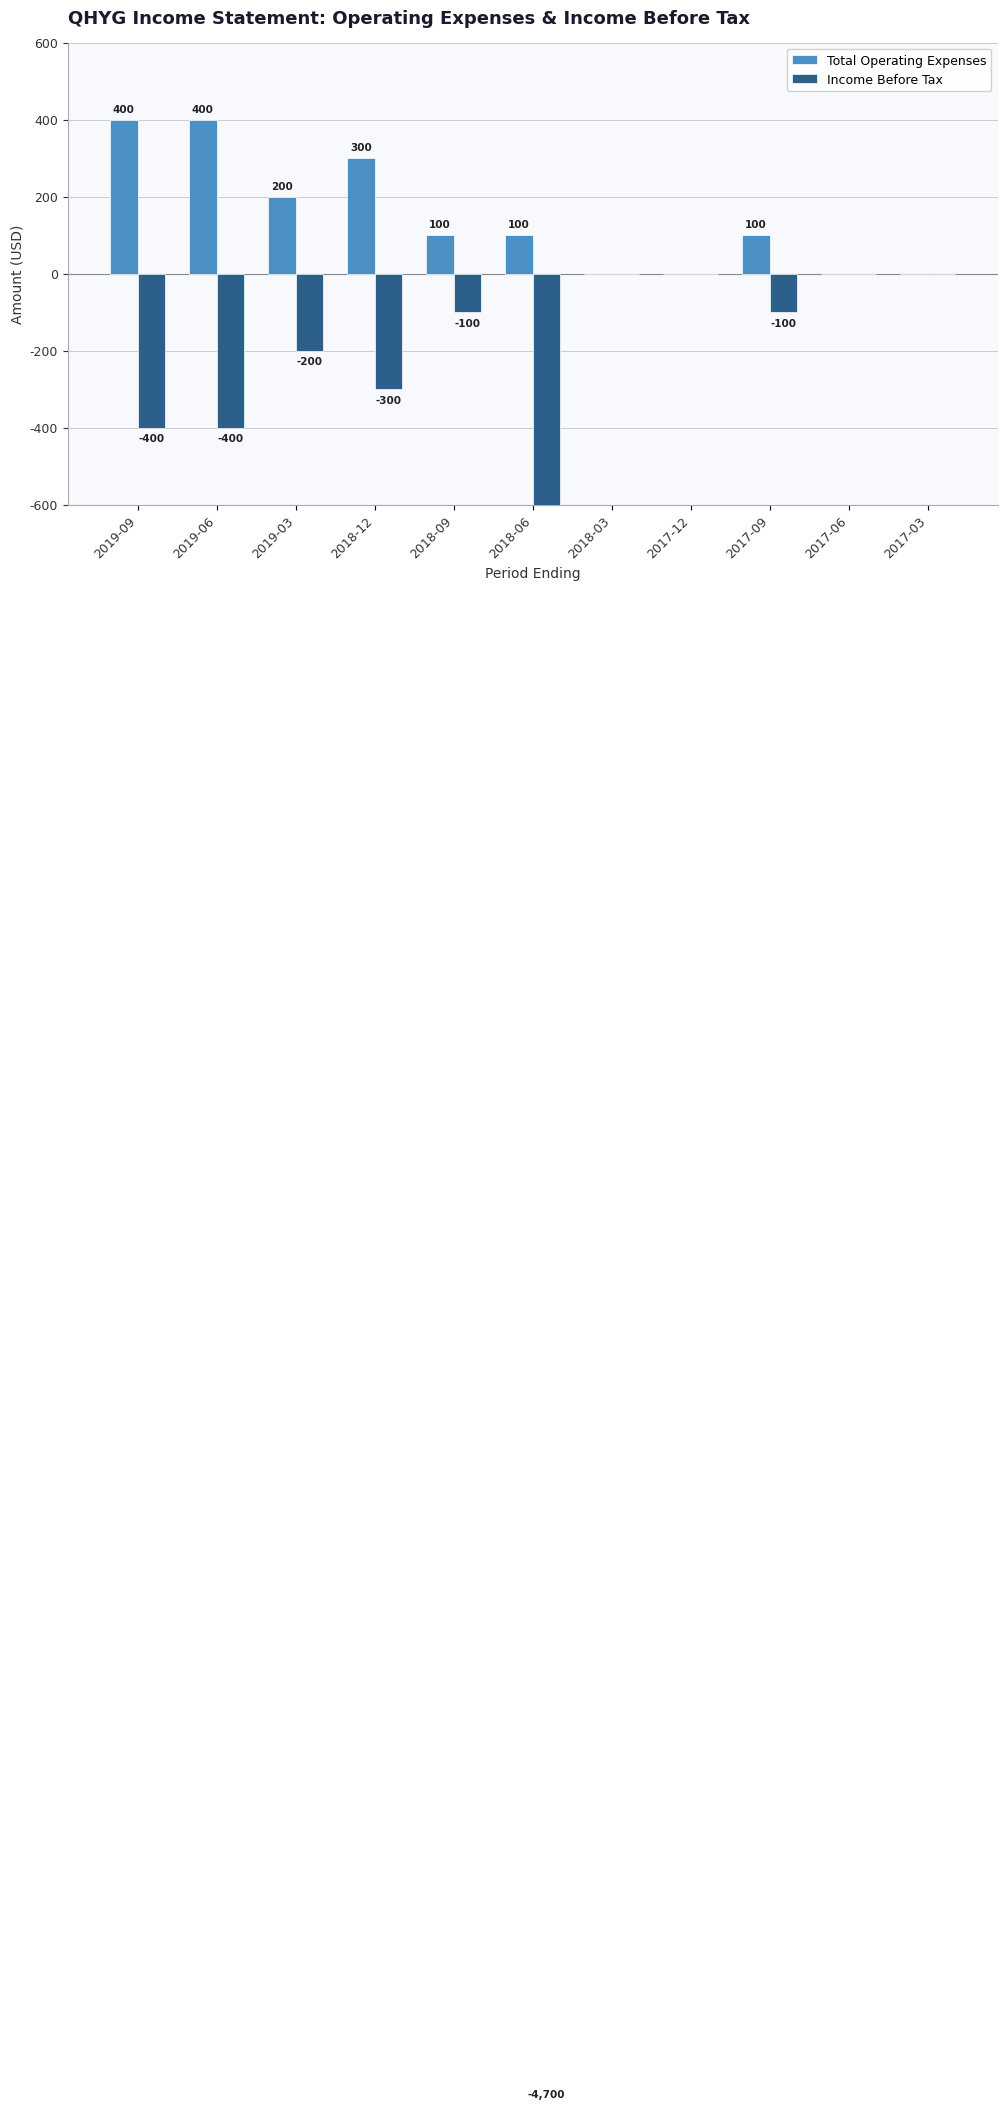

Reading left to right, what are all the values shown in this chart?

Total Operating Expenses: 2019-09=400	2019-06=400	2019-03=200	2018-12=300	2018-09=100	2018-06=100	2018-03=0	2017-12=0	2017-09=100	2017-06=0	2017-03=0
Income Before Tax: 2019-09=-400	2019-06=-400	2019-03=-200	2018-12=-300	2018-09=-100	2018-06=-4700	2018-03=0	2017-12=0	2017-09=-100	2017-06=0	2017-03=0